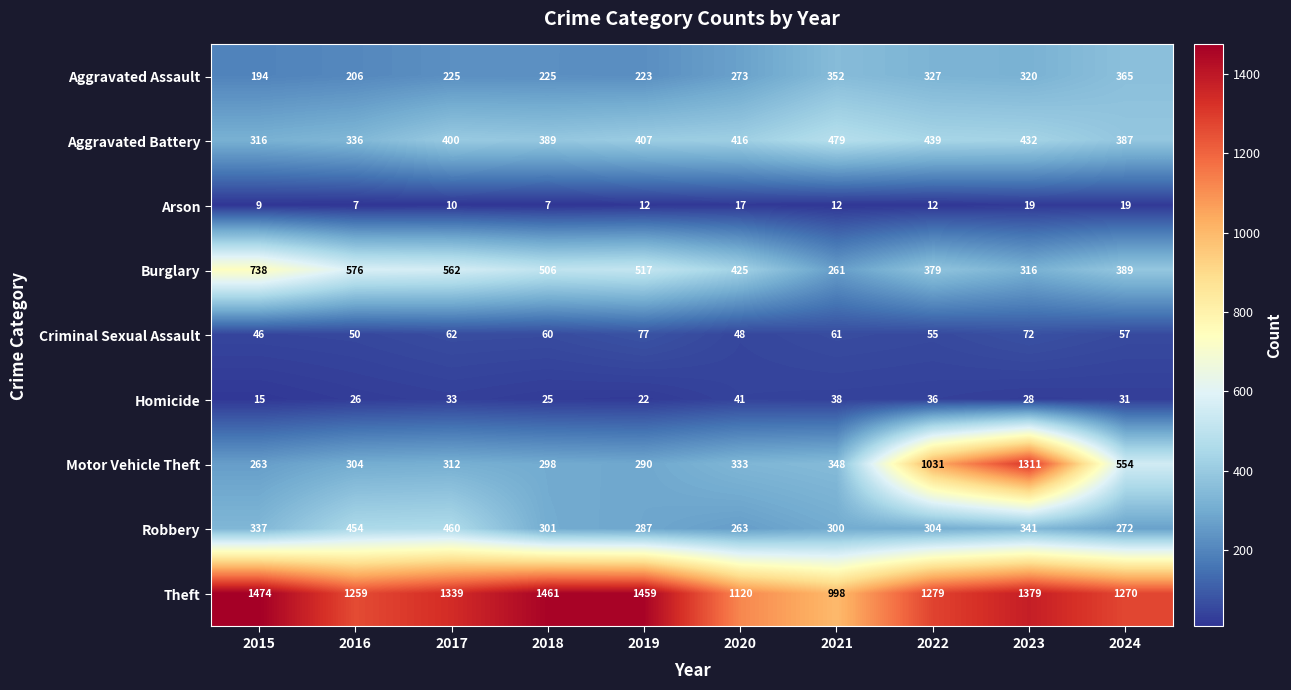

What is the difference between the maximum and second lowest values in the Burglary series?

422